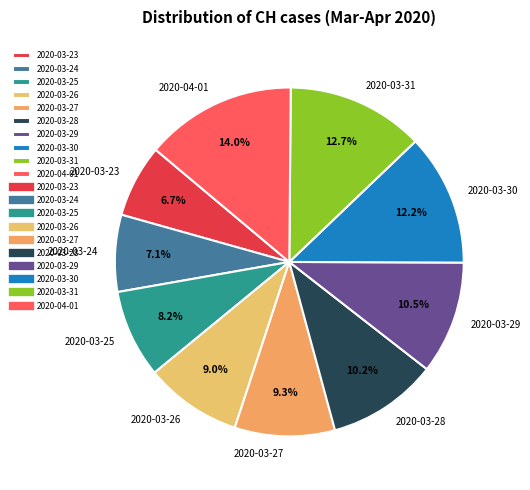

Approximately how many times larger is the value at 2020-03-31 compared to 2020-03-29?

1.2